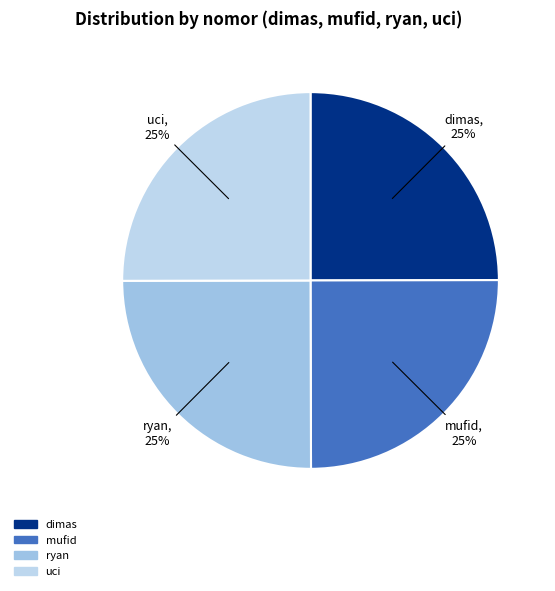

How many segments does this pie chart have?

4